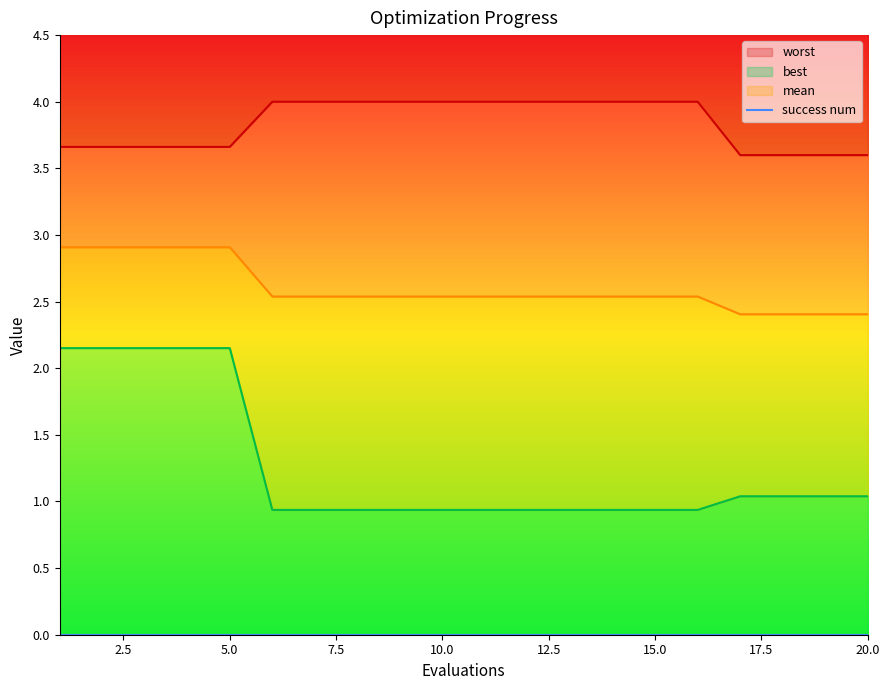

True or false: best has more than 2 interior local peaks.

False